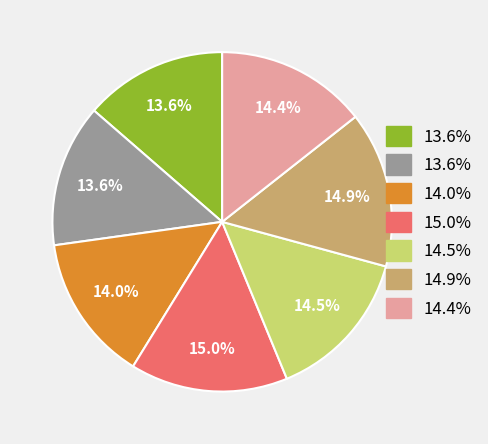

Does any single category account for the majority?

No